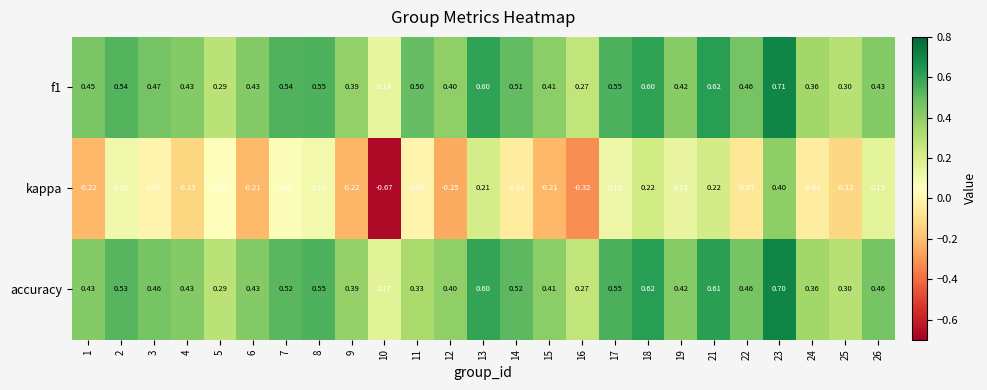

Between 7 and 18, which series saw the biggest shift?

kappa